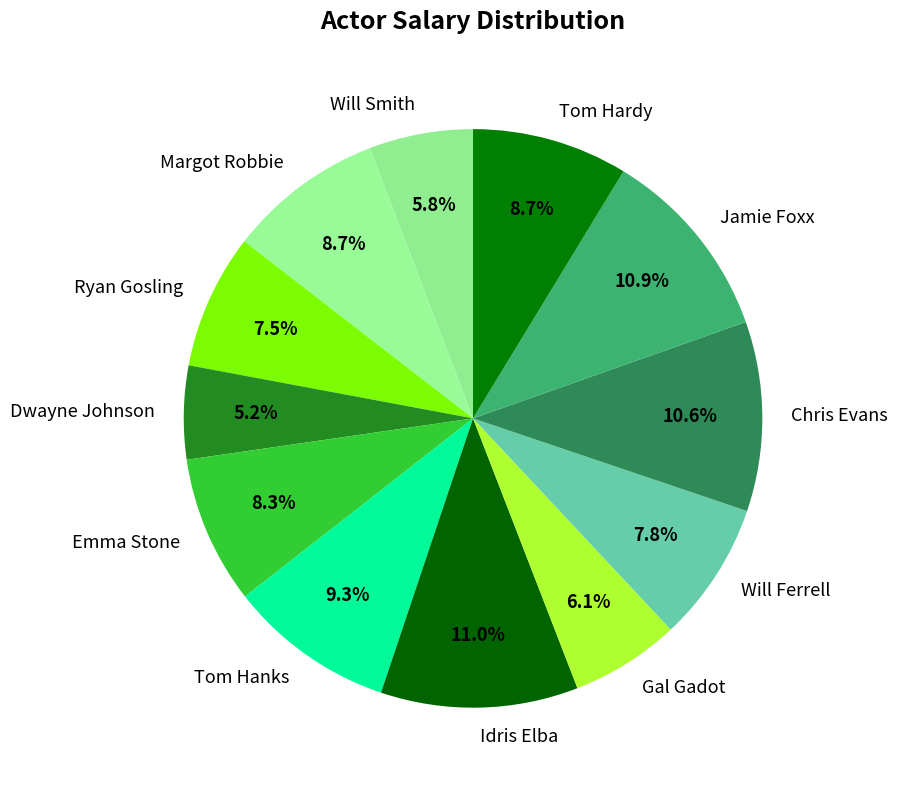

To the nearest percent, what is the difference between the largest and smallest slice percentages?

6%